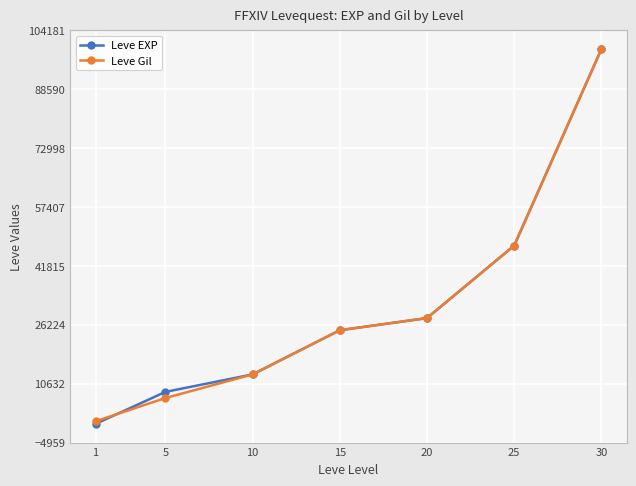

Count the number of data series in this chart.

2